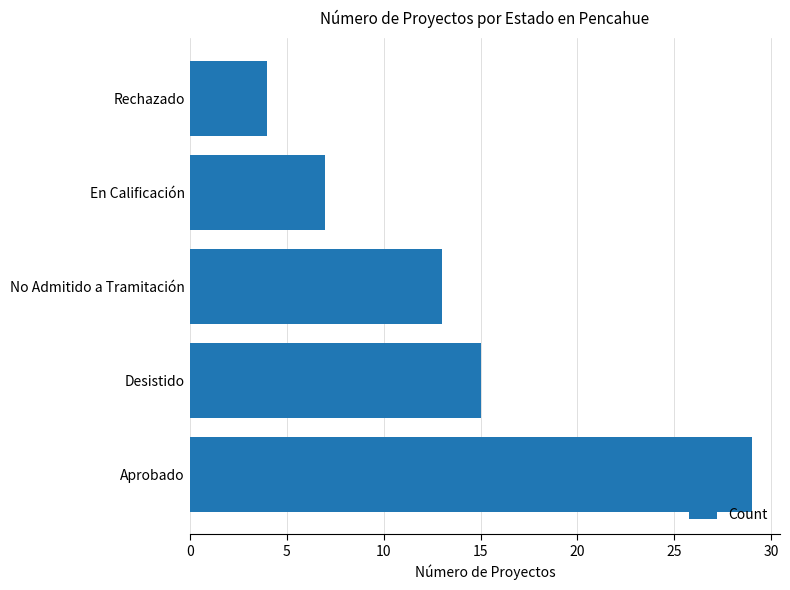

Which has a higher value, Rechazado or En Calificación?

En Calificación